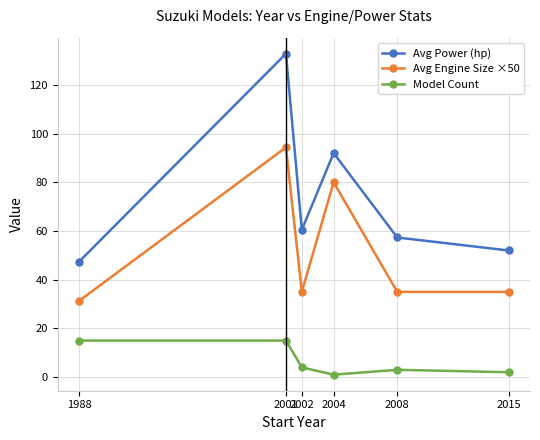

Where does the Model Count series first go above 4?

1988